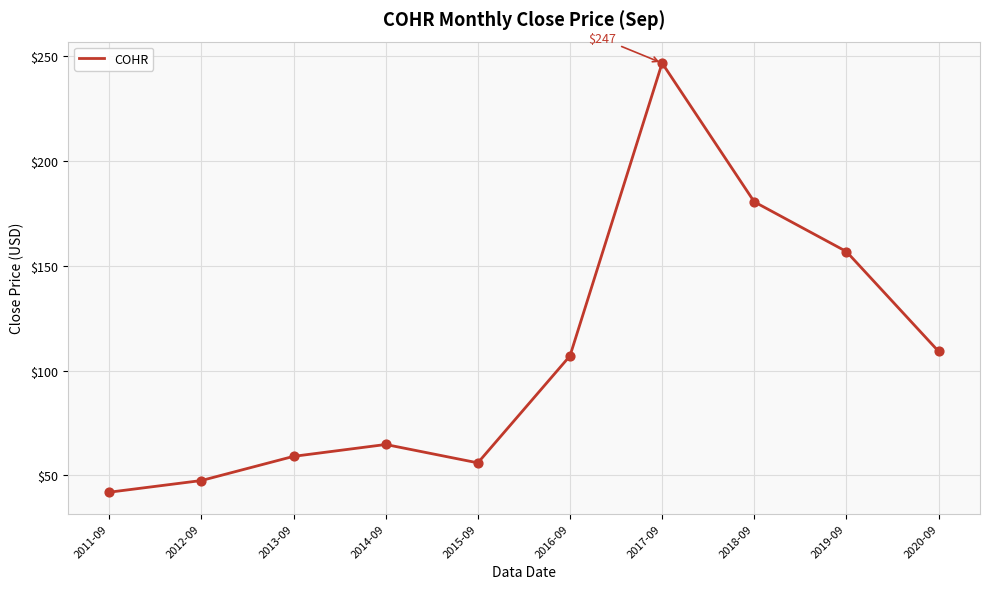

What is the change in value from 2013-09 to 2020-09?

+50.1